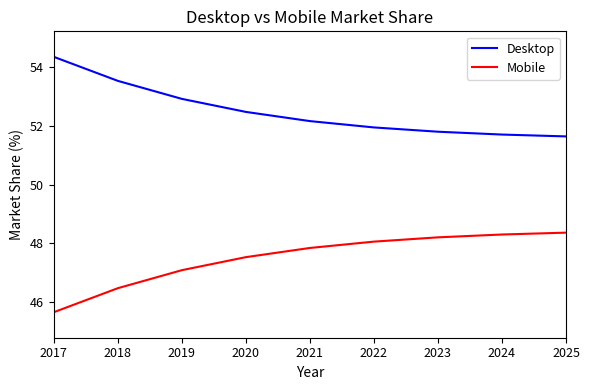

What is the difference between the maximum and minimum values in the Desktop series?

2.7